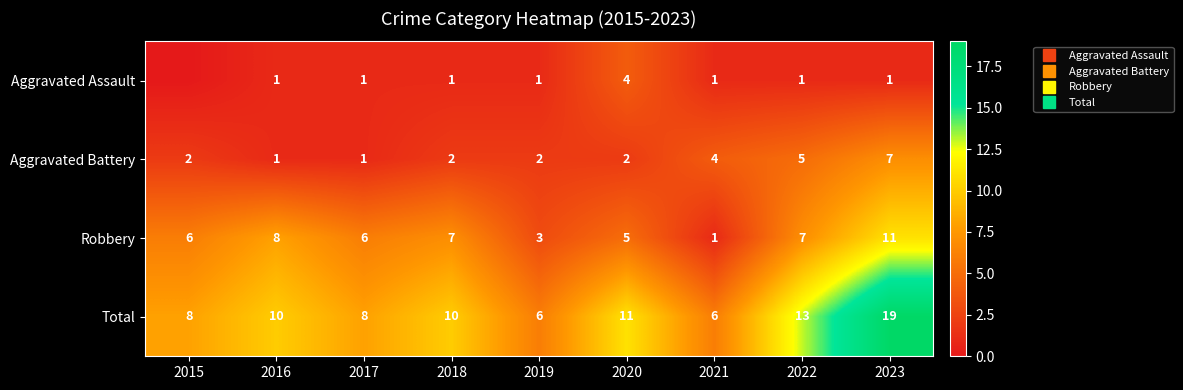

What is the difference between the maximum and minimum values in the Robbery series?

10